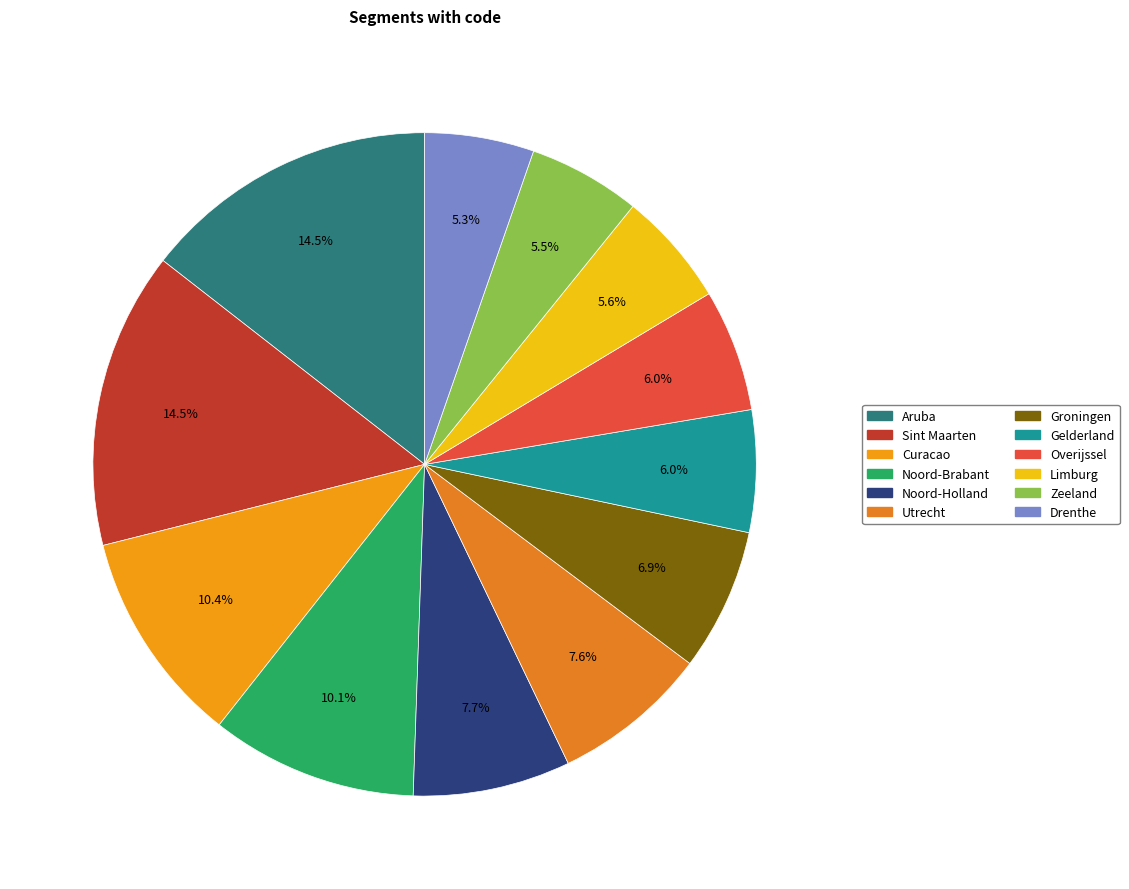

Between Groningen and Drenthe, which is larger?

Groningen